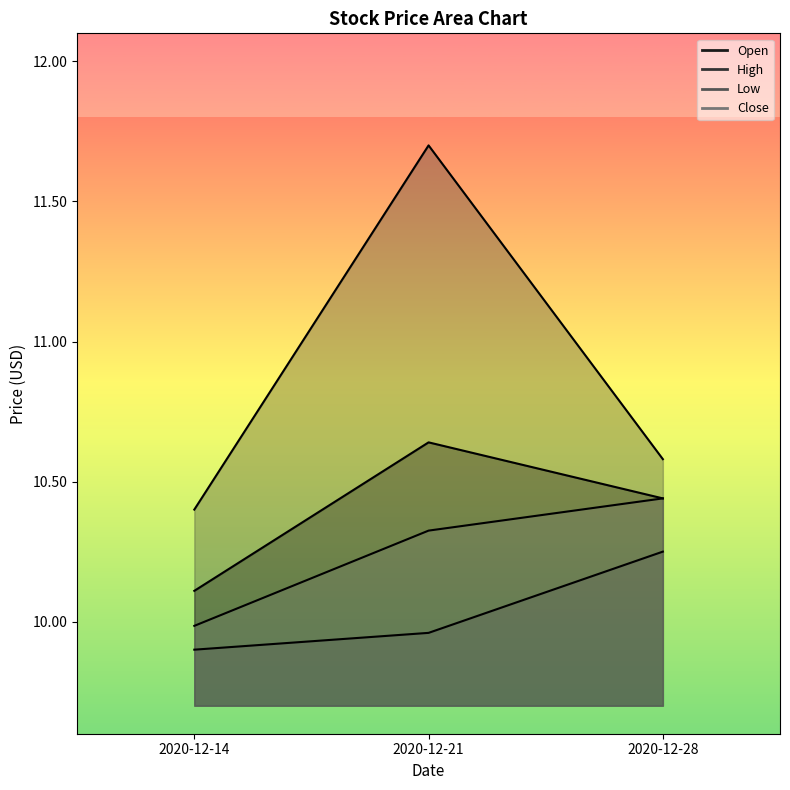

List the series in order of their peak value, lowest first.

Low, Close, Open, High